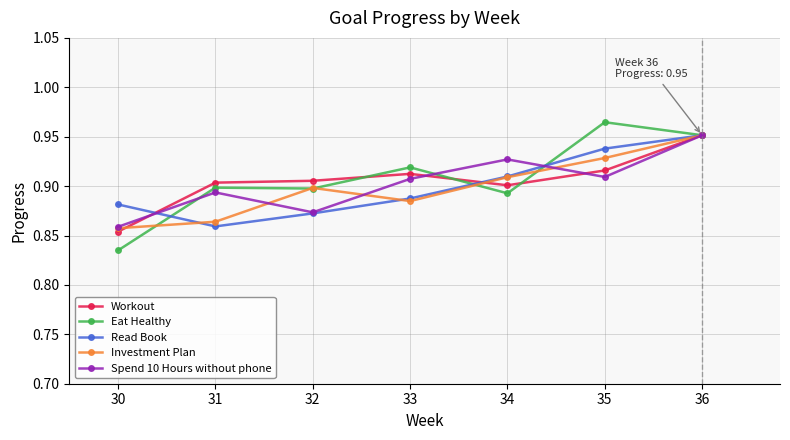

True or false: Read Book has a value of 1.3 at 33.

False